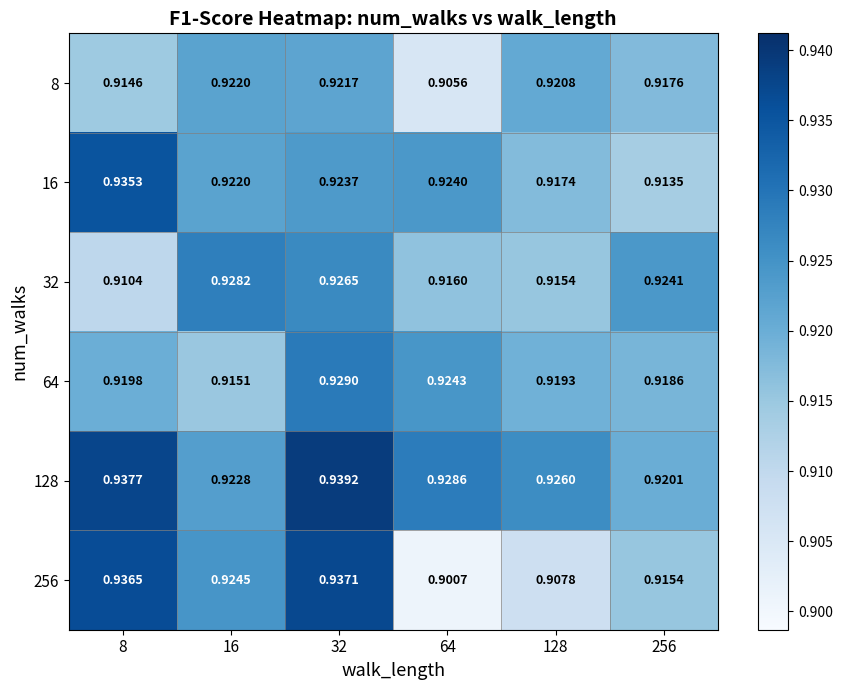

Which series changed the most between 8 and 32?

32